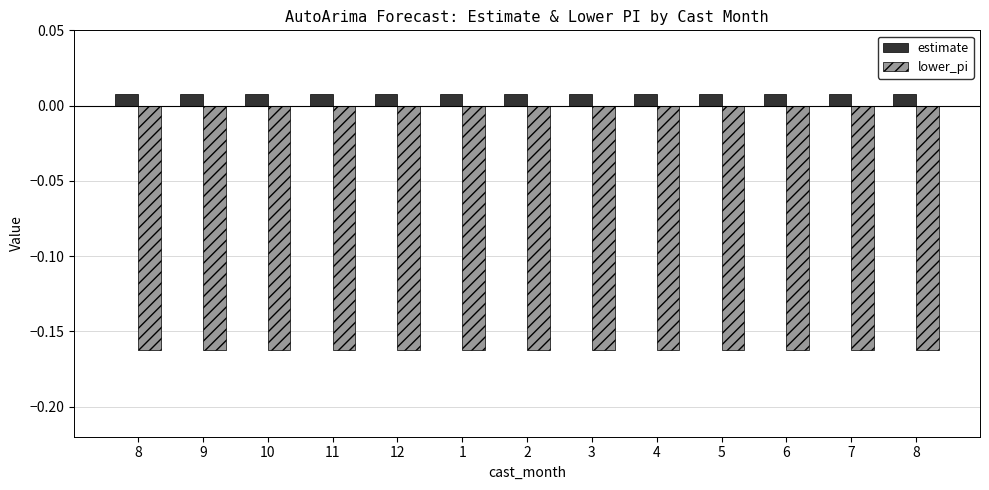

What are all the series names shown in the legend?

estimate, lower_pi